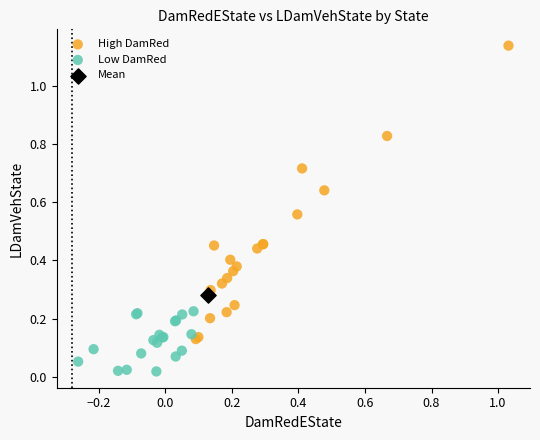

What are all the series names shown in the legend?

High DamRed, Low DamRed, Mean